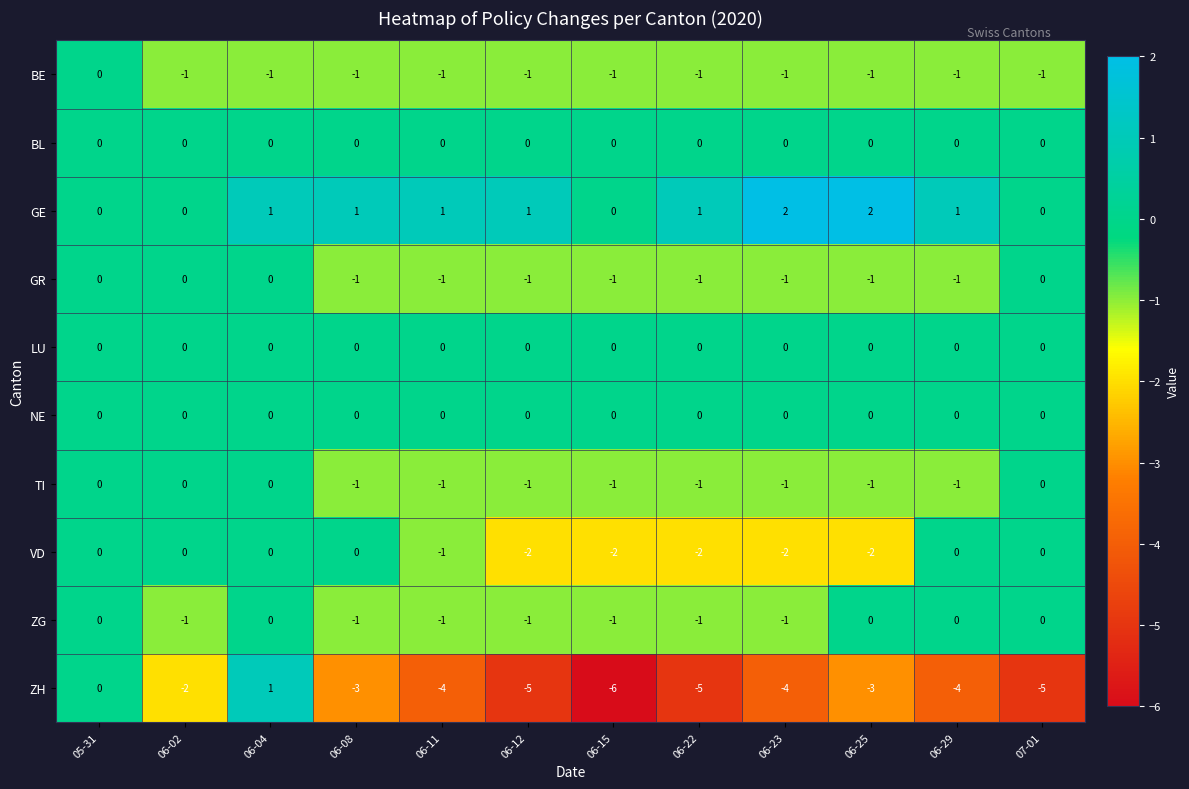

What is the minimum value shown in the chart?

-6